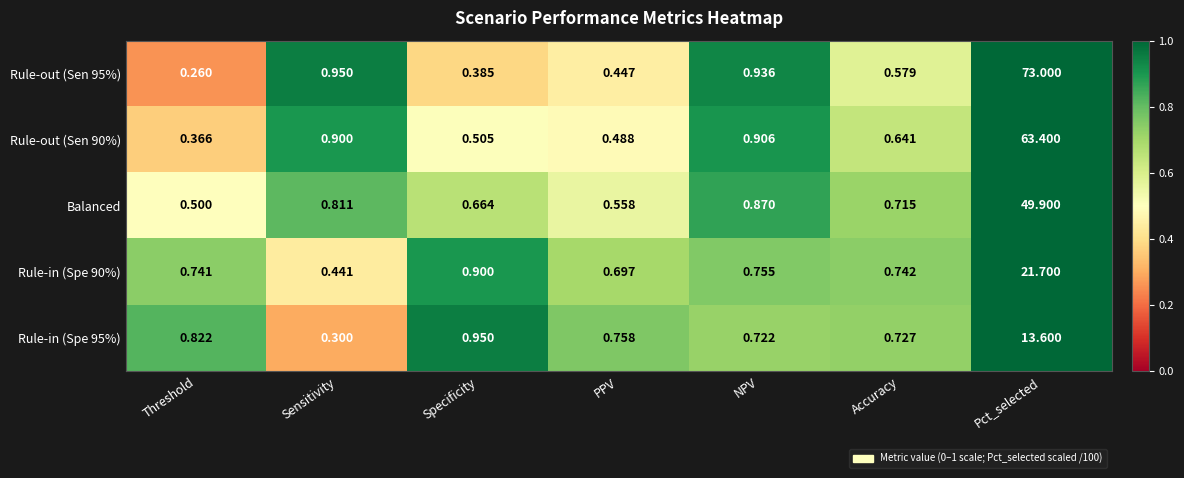

Rank the categories by Balanced value from lowest to highest.

Threshold, PPV, Specificity, Accuracy, Sensitivity, NPV, Pct_selected